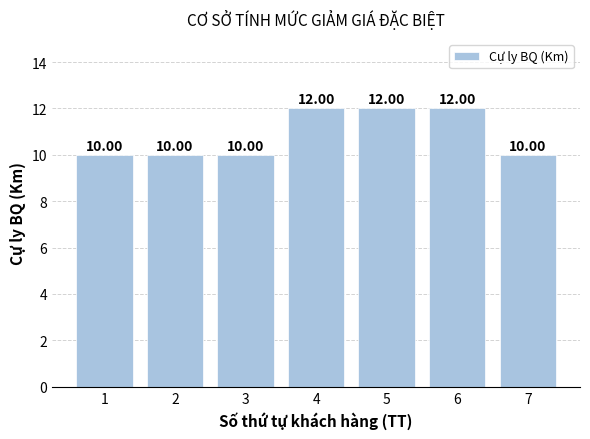

Between 5 and 1, which is larger?

5